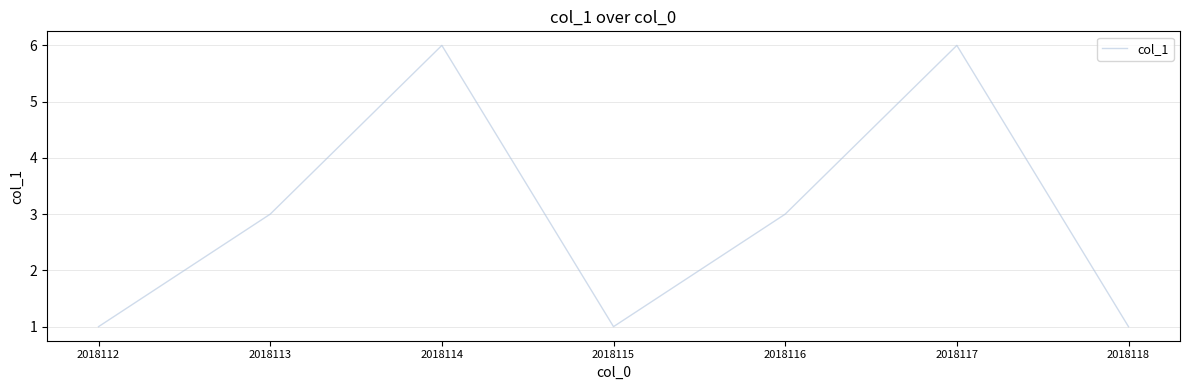

What is the difference between the maximum and minimum values?

5